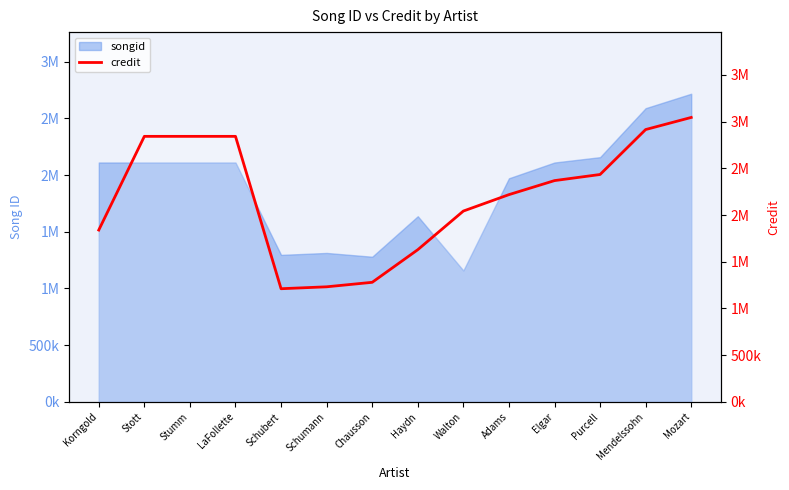

What is the average value?

2195757